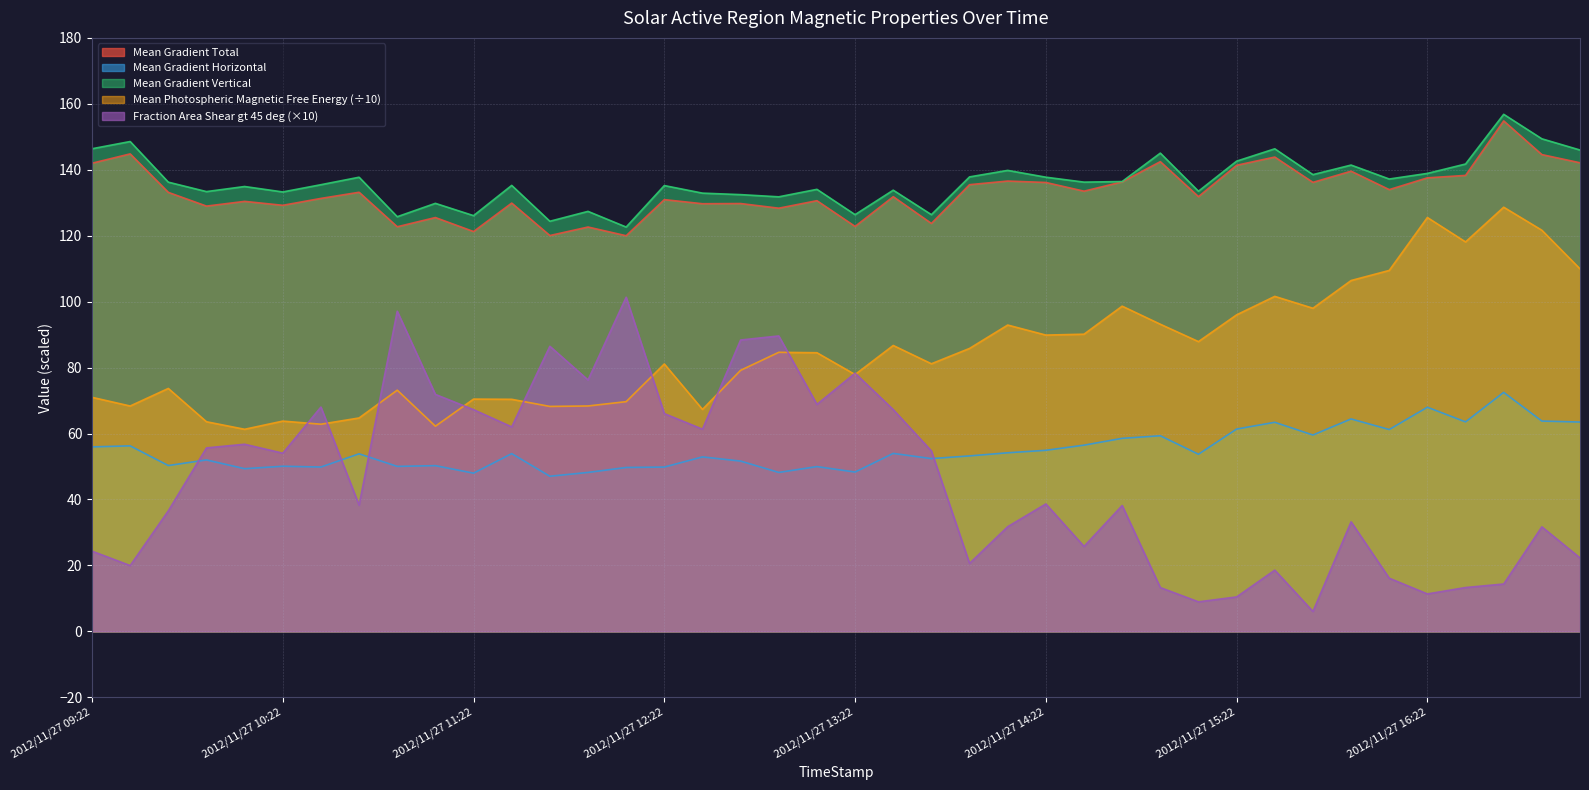

What is the label of the 12th point from the left?

2012/11/27 11:34